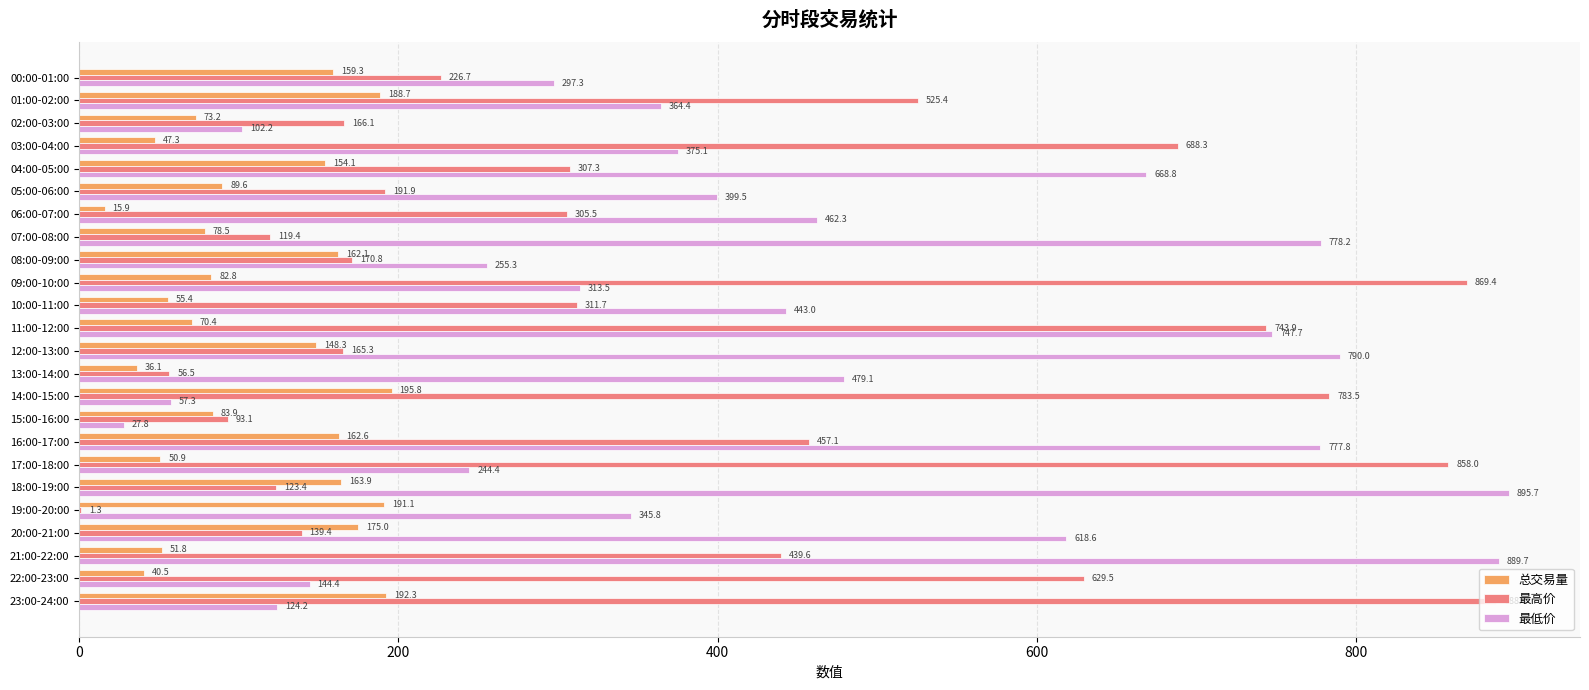

What is the sum of the 最高价 values at 16:00-17:00 and 19:00-20:00?

458.4